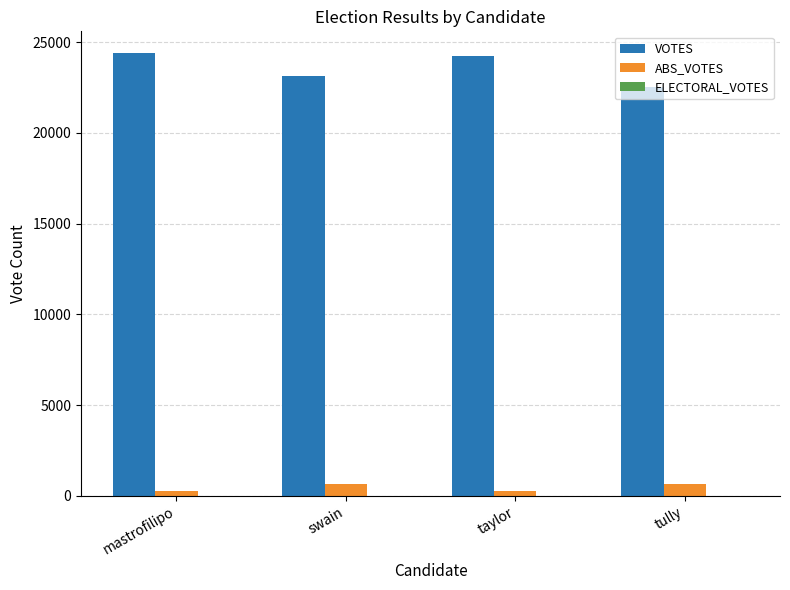

The VOTES series shows 5556 at swain. True or false?

False